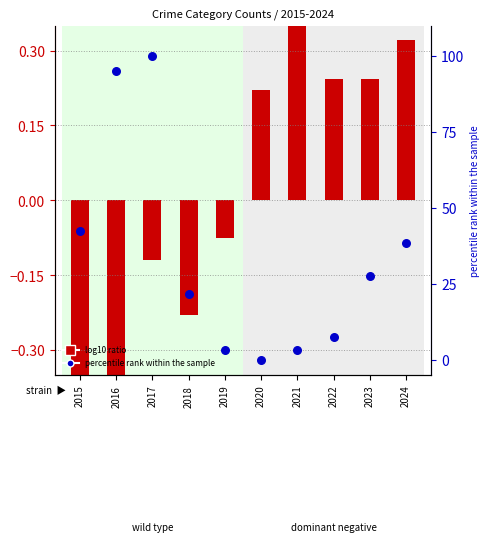

What is the change in value from 2019 to 2022?

+4.2